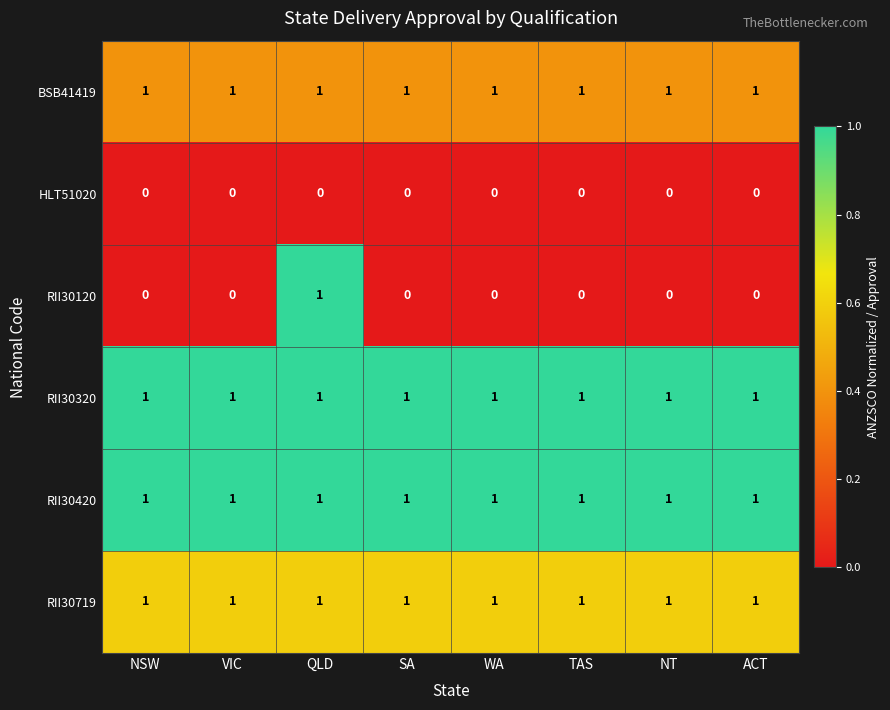

Which series has the largest range (max minus min)?

RII30120